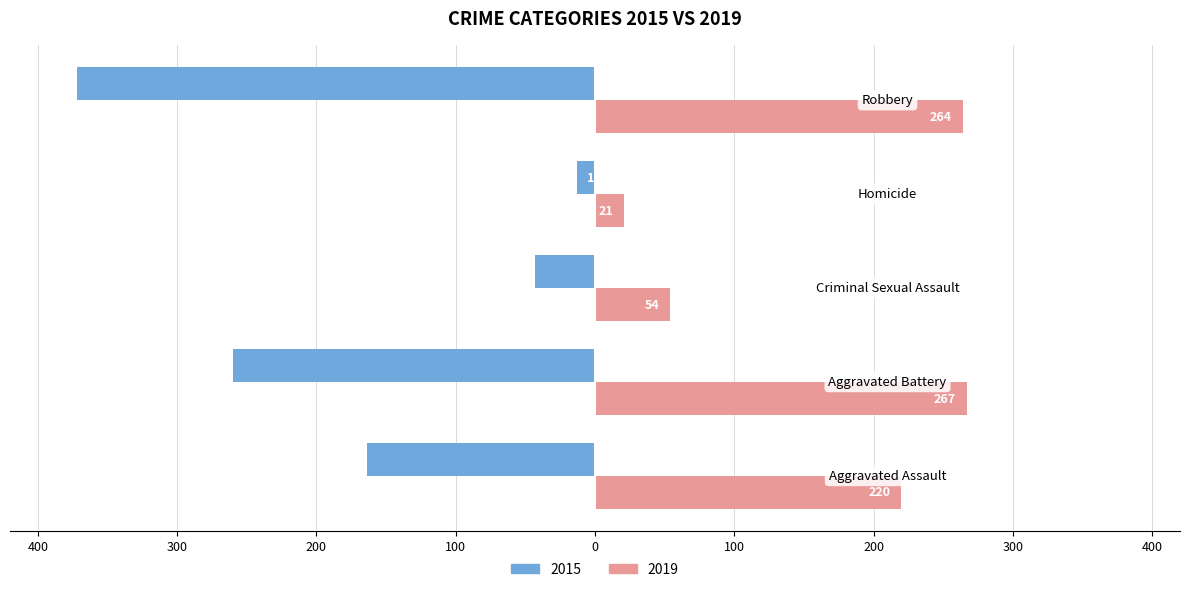

Where is 2015 nearest to the value -192?

Aggravated Assault